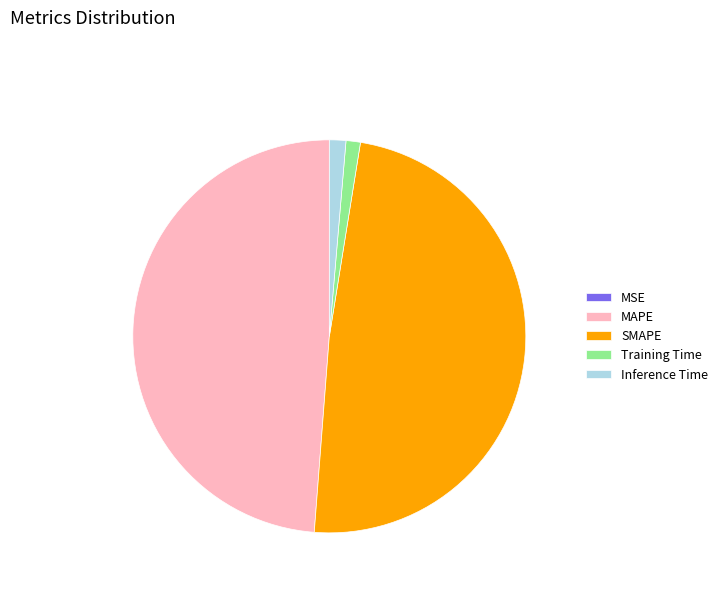

Is there any slice that represents more than half of the pie?

No